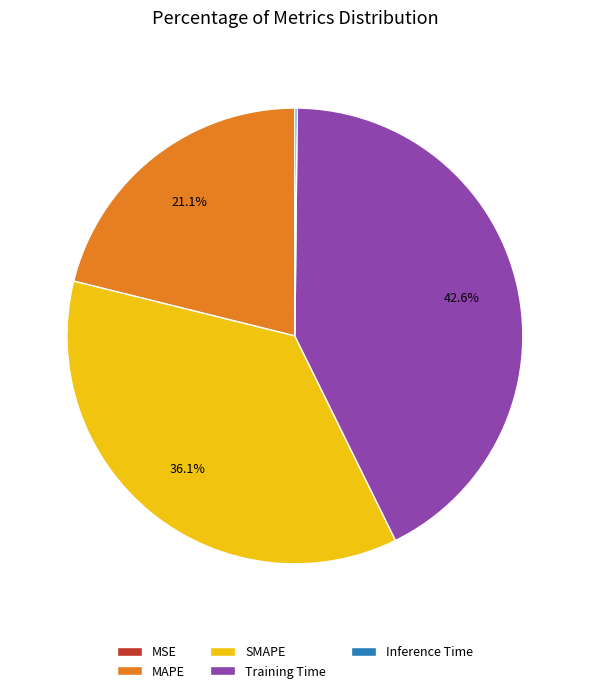

What percentage is NOT represented by MAPE?

78.9%